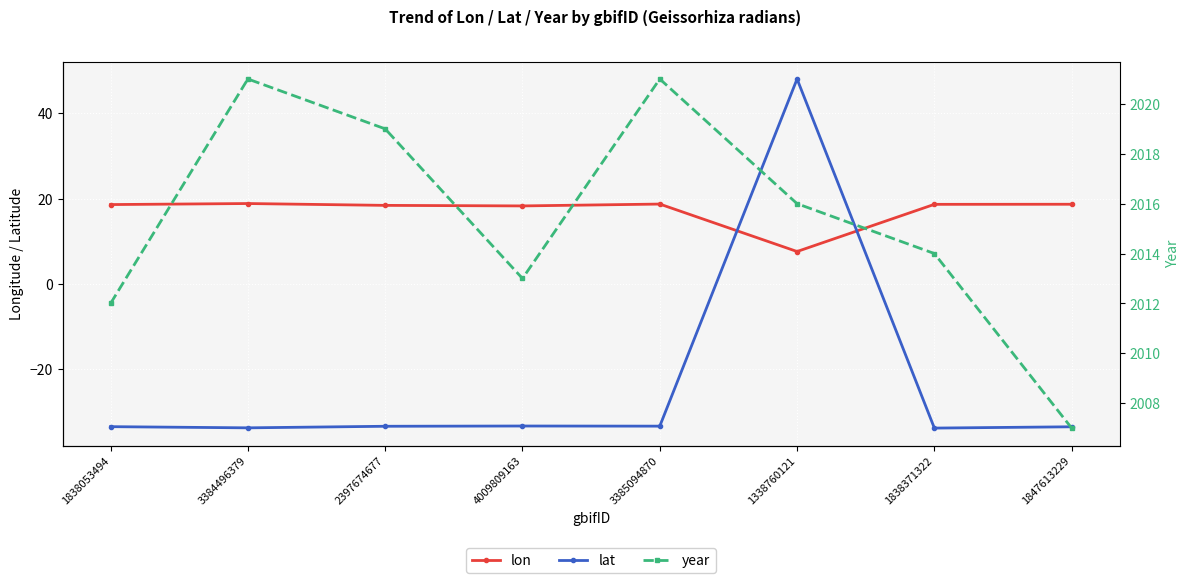

At which category does the chart reach its peak across all series?

3384496379